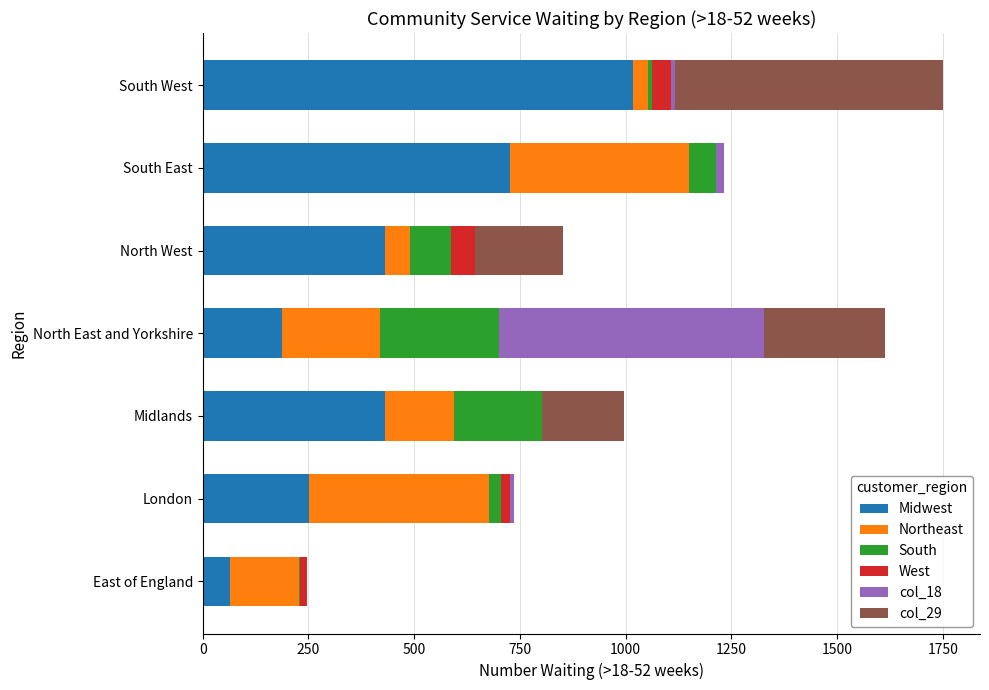

What is the highest value of the Midwest series?

1018